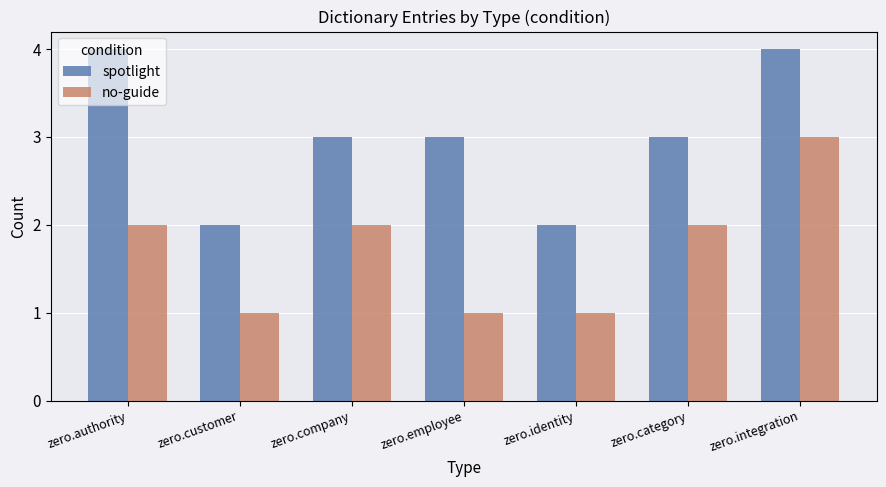

What position from the left is zero.category?

6